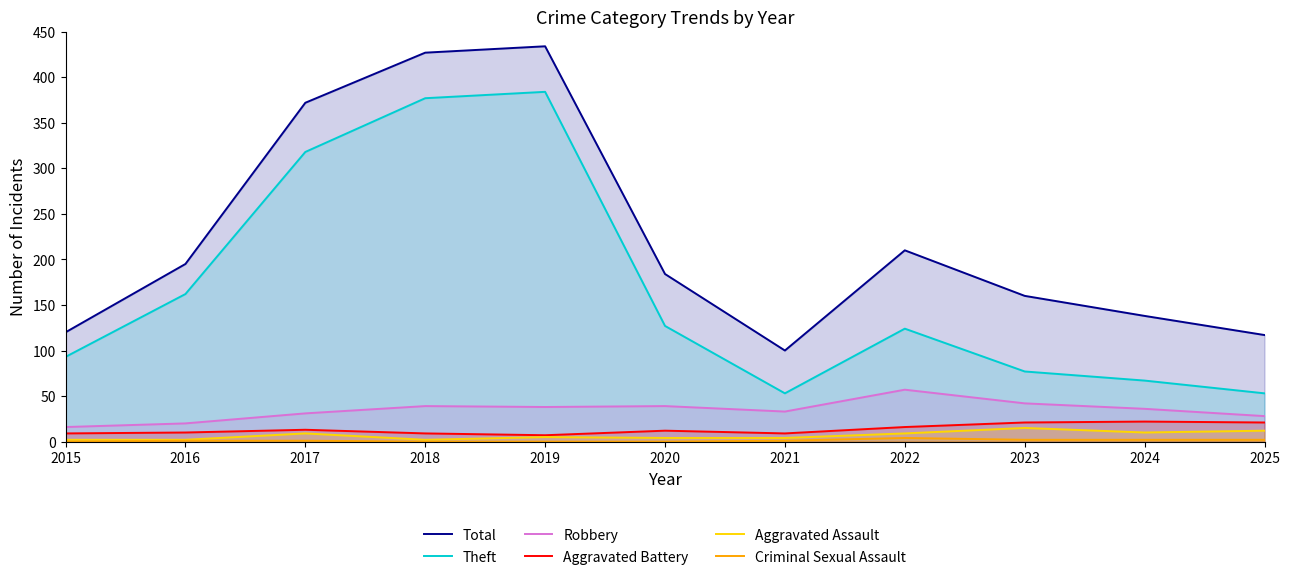

True or false: Aggravated Assault and Robbery intersect in this chart.

False